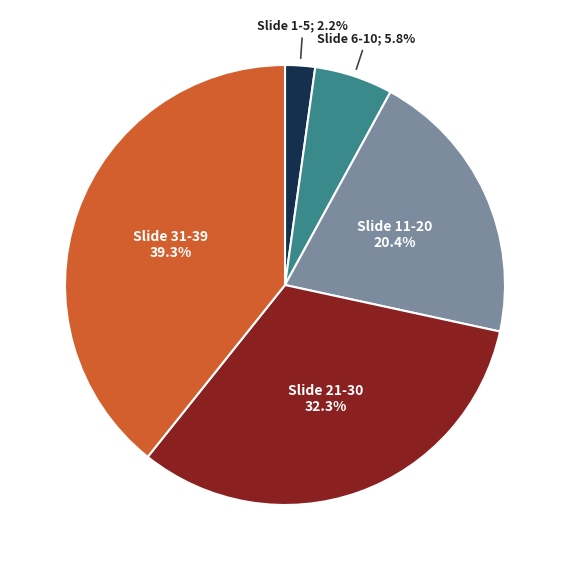

Is there any slice that represents more than half of the pie?

No